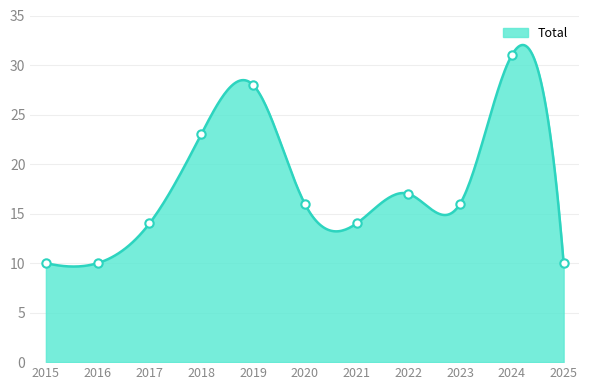

How many points are lower than both their immediate neighbors (excluding endpoints)?

2